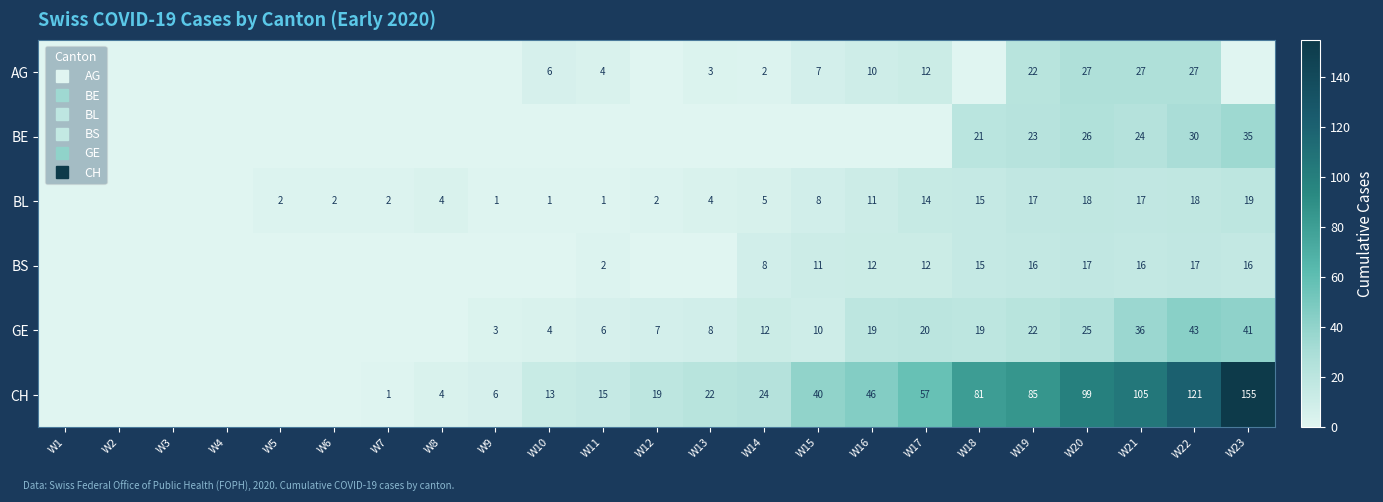

Where is CH nearest to the value 77?

W18